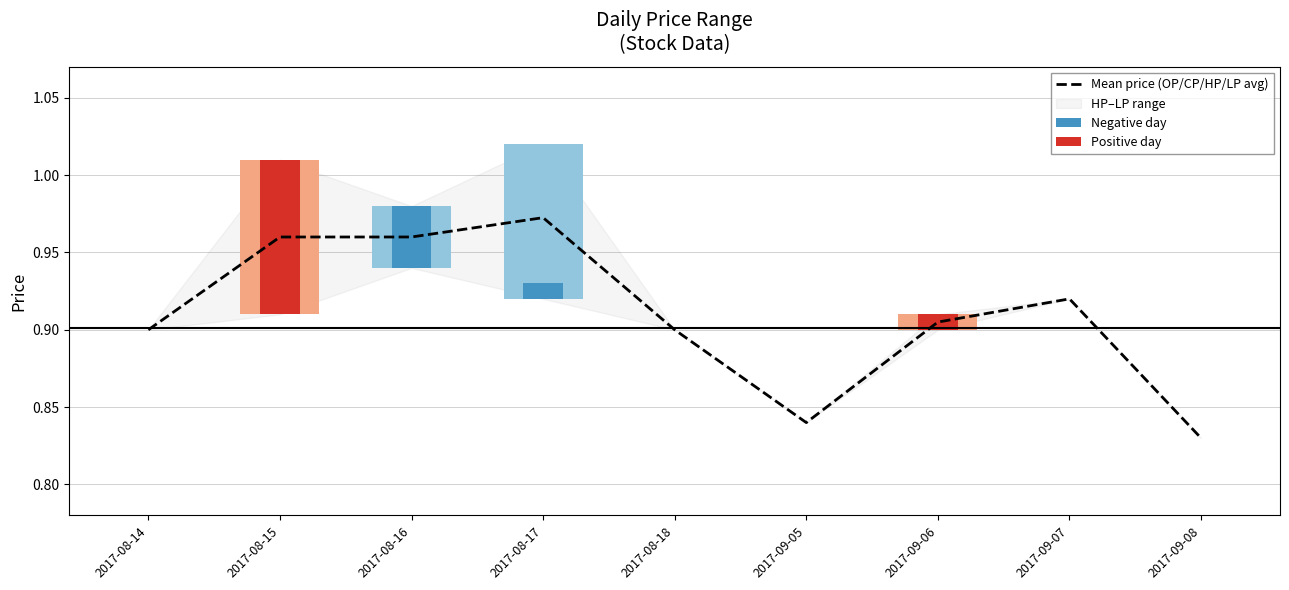

Reading right to left, transcribe all the data shown in this chart.

0.8	0.9	0.9	0.8	0.9	1.0	1.0	1.0	0.9